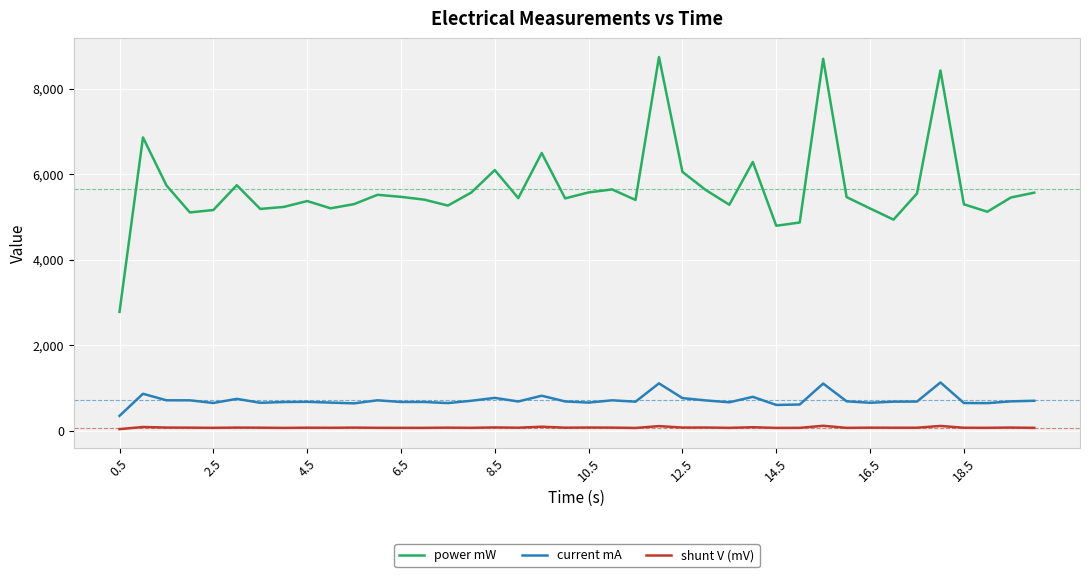

What is the lowest value of the current mA series?

344.2